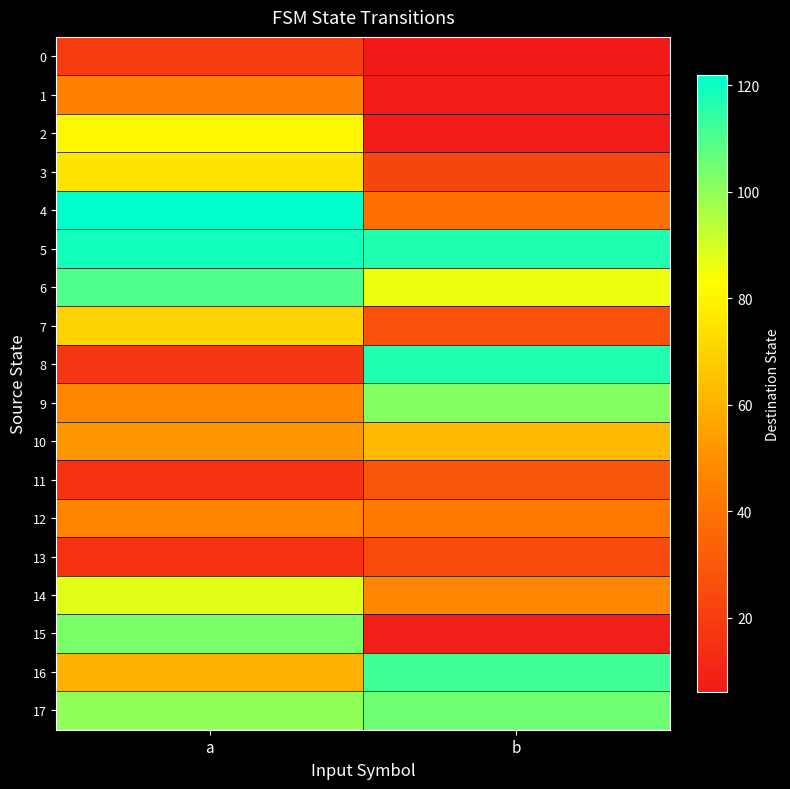

Which series has the largest total across all categories?

5